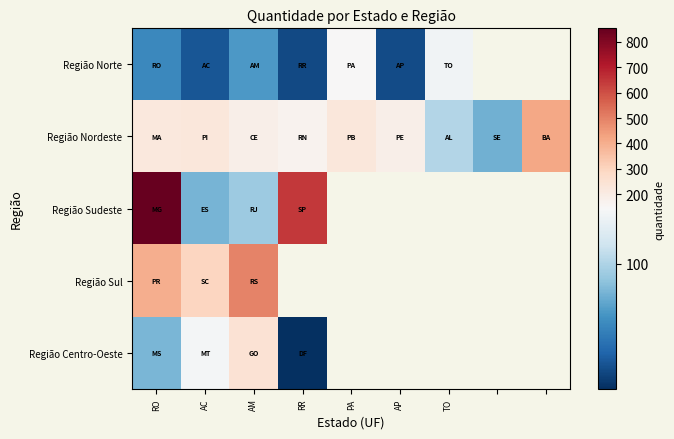

Rank the series by their maximum value, from lowest to highest.

Região Norte, Região Centro-Oeste, Região Nordeste, Região Sul, Região Sudeste